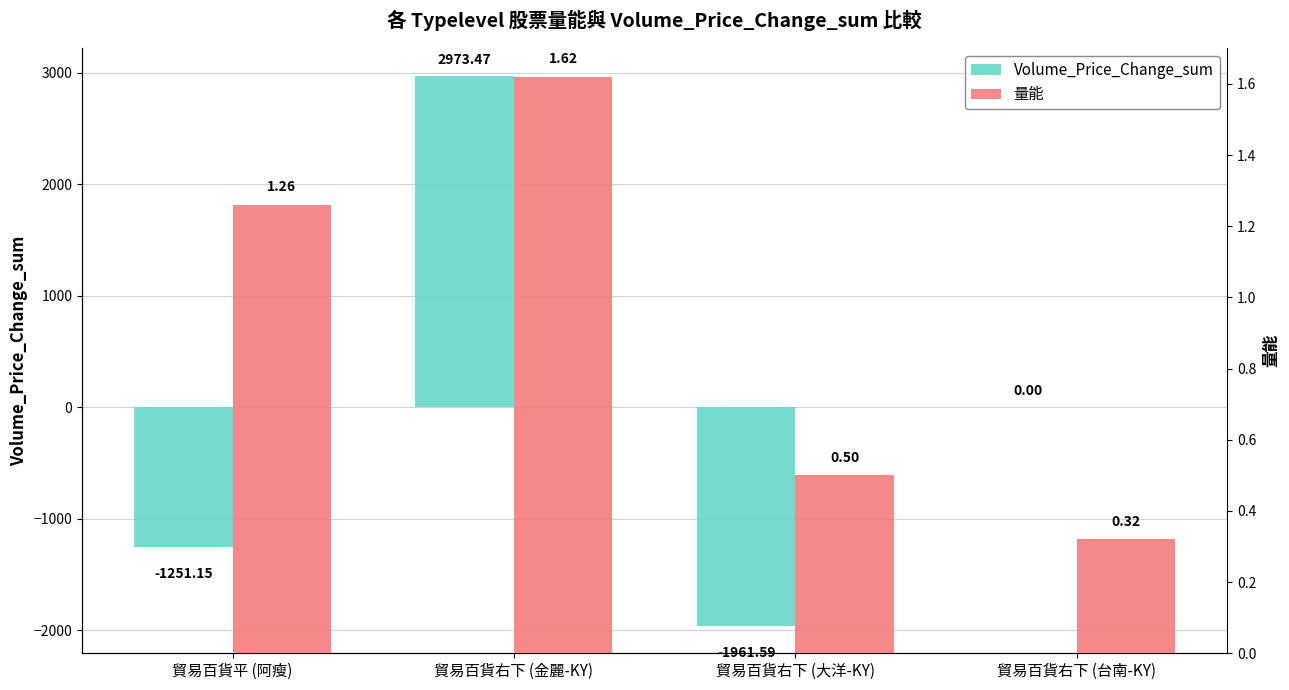

What is the greatest value displayed?

2973.5